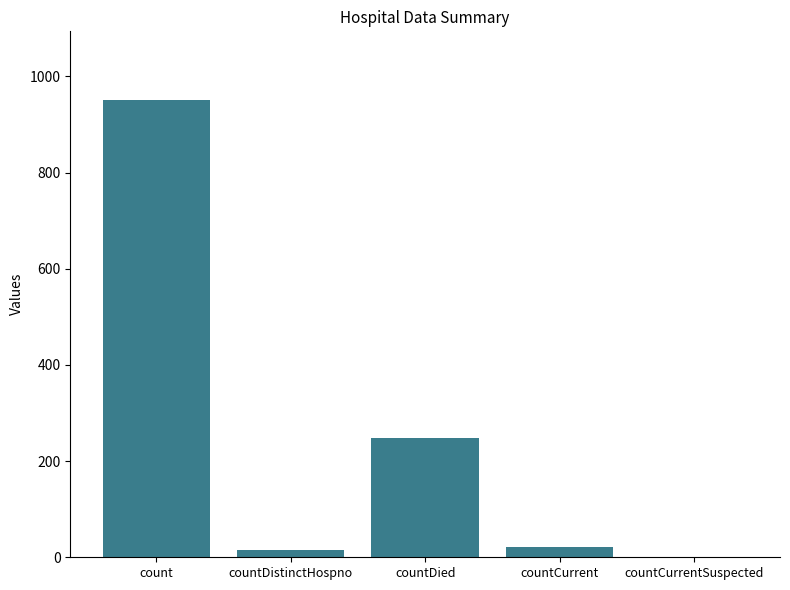

What is the greatest value displayed?

951